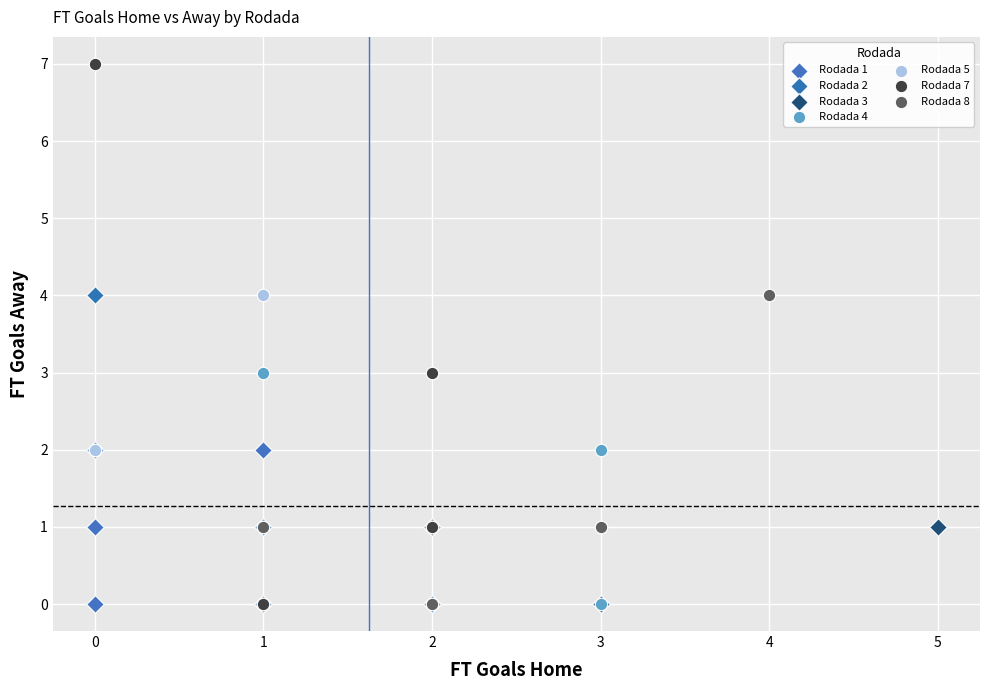

What are all the series names shown in the legend?

Rodada 1, Rodada 2, Rodada 3, Rodada 4, Rodada 5, Rodada 7, Rodada 8